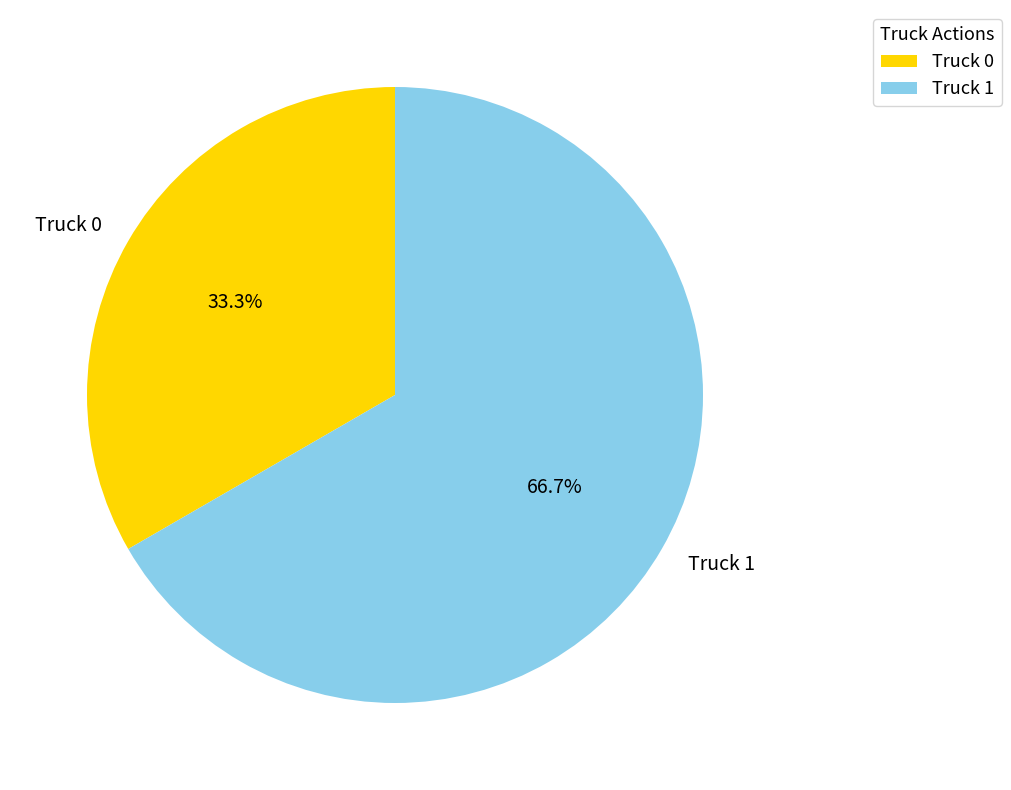

To the nearest percent, what percentage of the pie is Truck 0?

33%